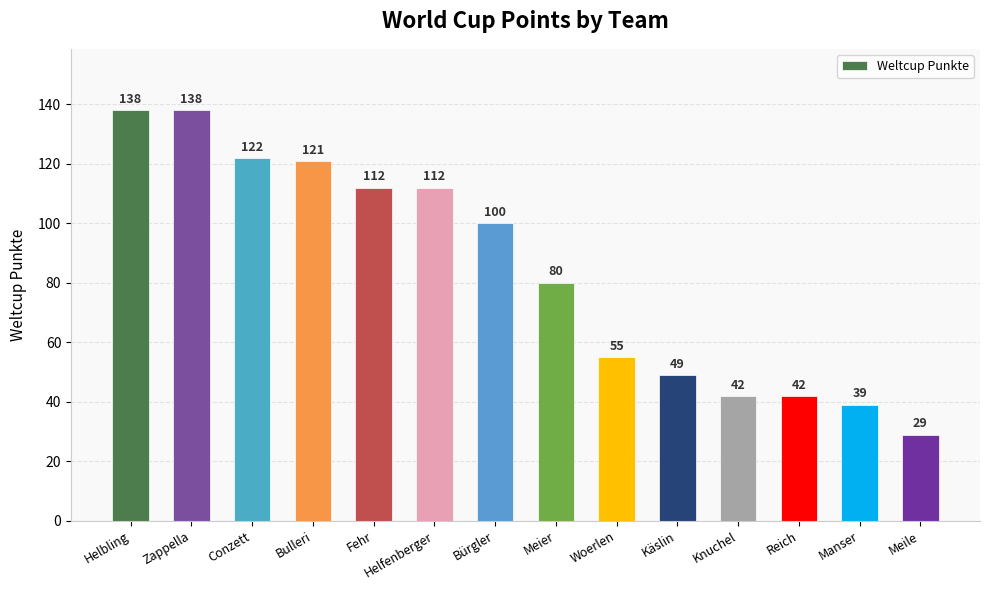

What is the ratio of the value at Käslin to the value at Fehr?

0.4